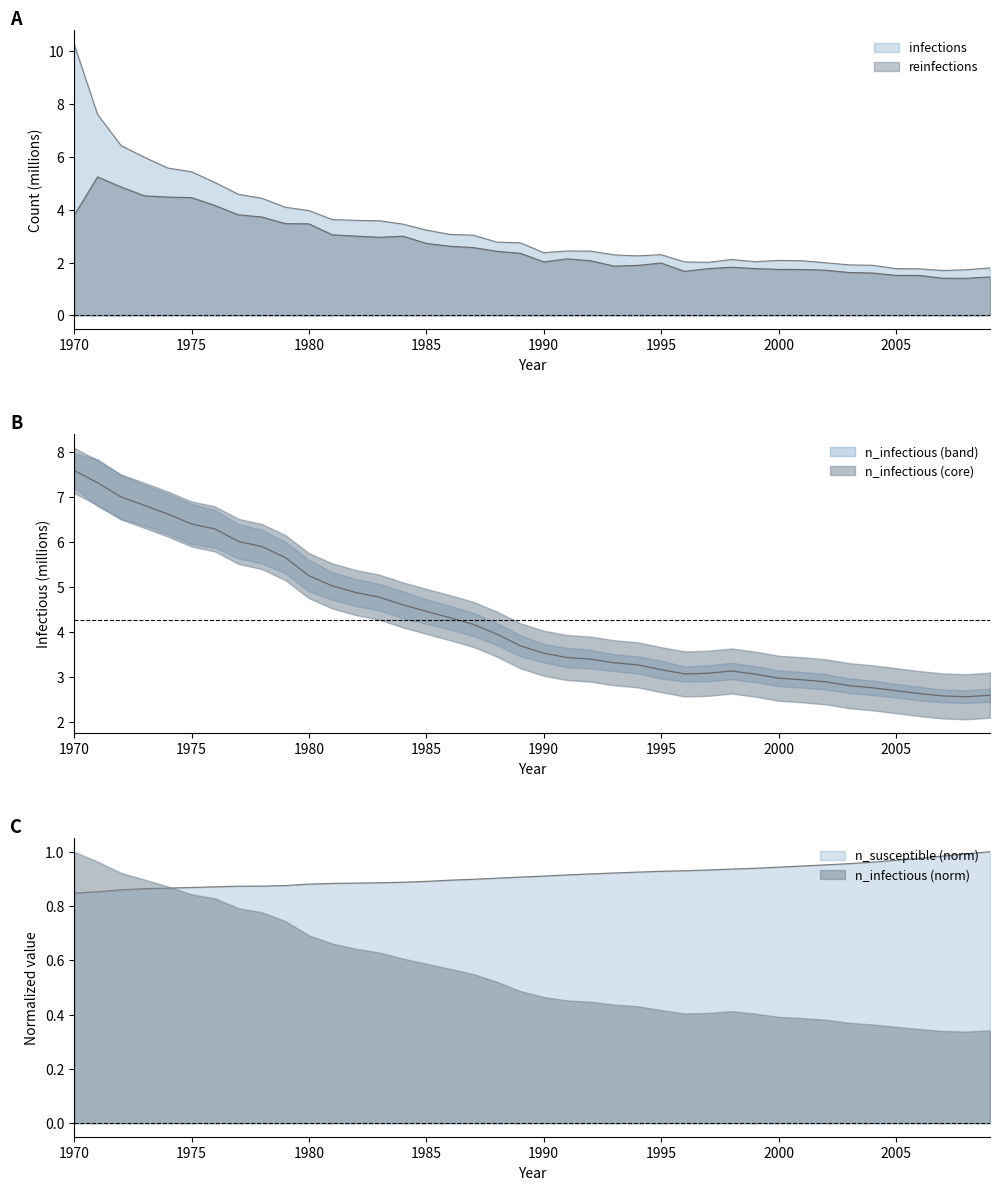

Does the chart have visible grid lines?

No